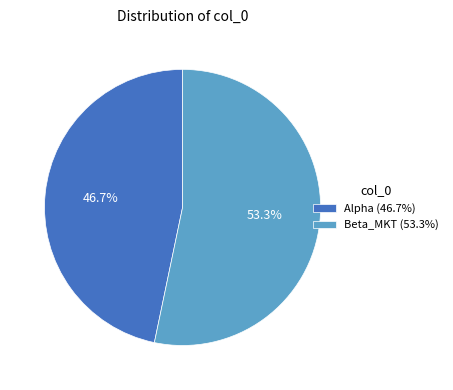

Combined, do Beta_MKT and Alpha account for over 50%?

Yes